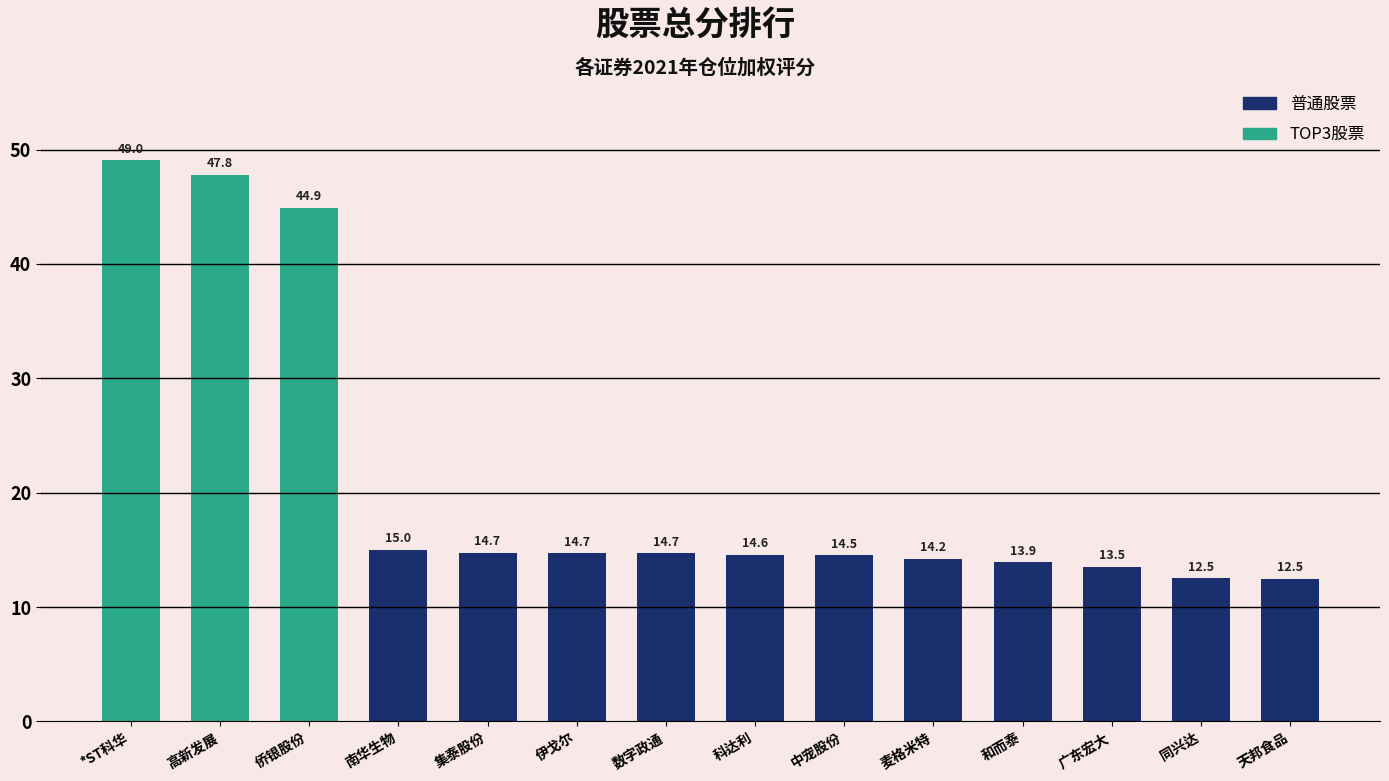

What is the approximate value at 侨银股份?

44.9